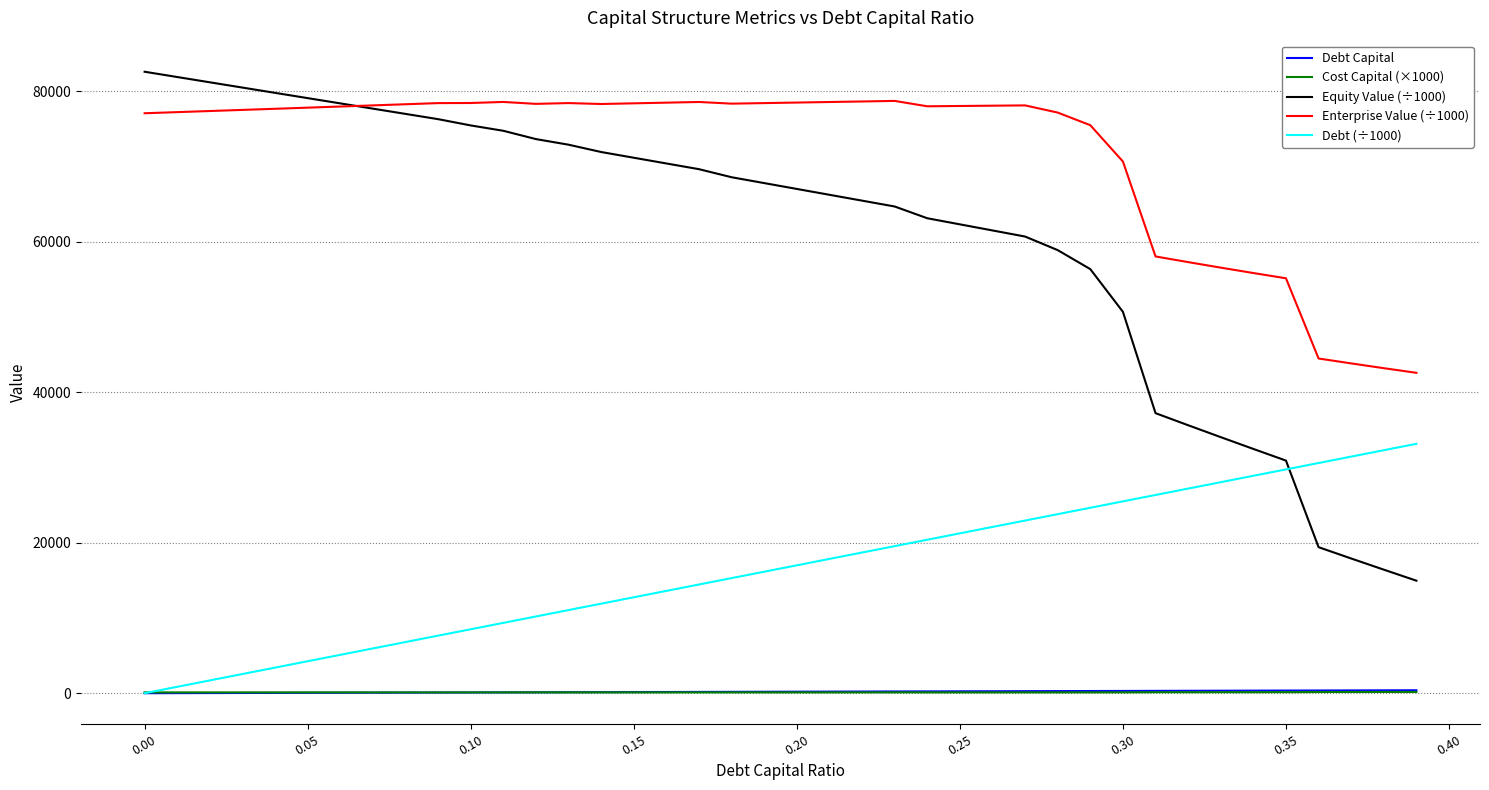

After their last crossing, which series has the higher values: Cost Capital (×1000) or Debt Capital?

Debt Capital